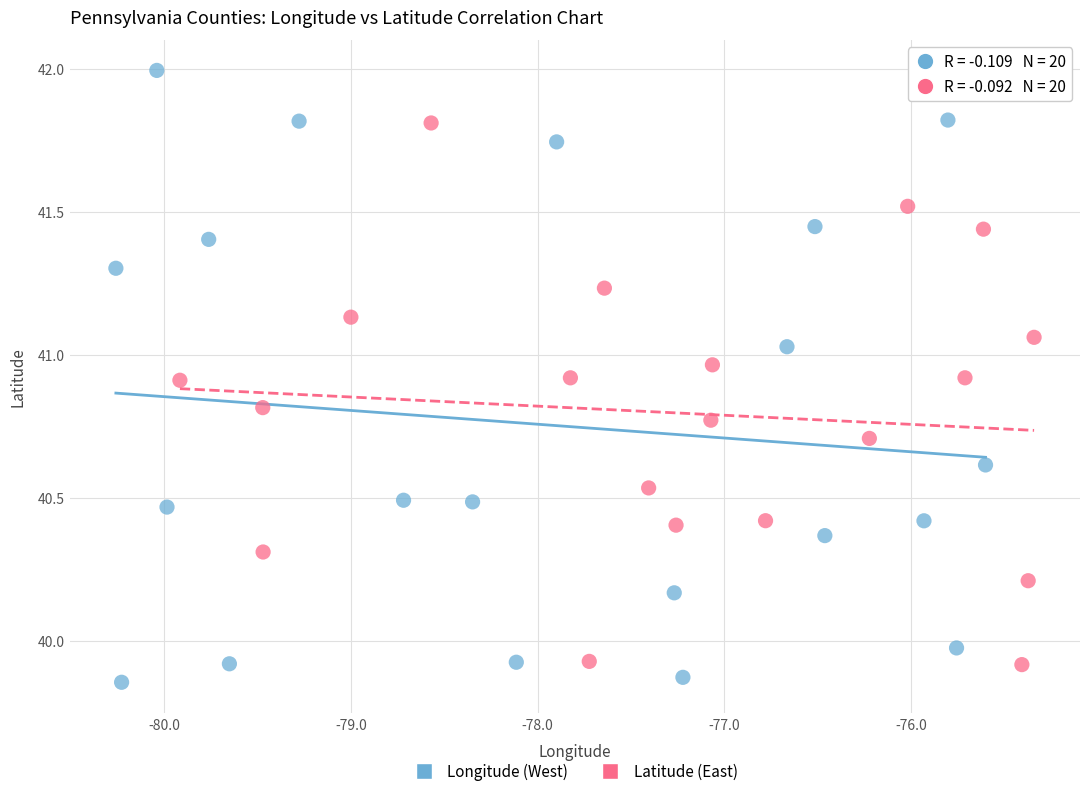

Which series has the widest spread of Y values?

Longitude (West)